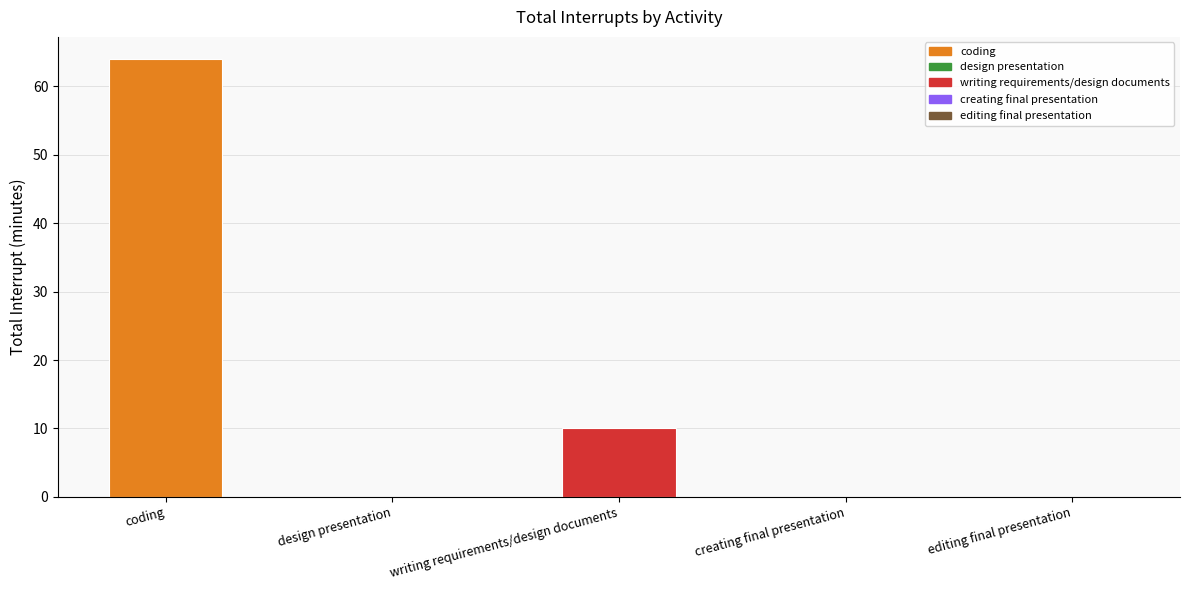

Reading left to right, extract all data points from this chart.

64	0	10	0	0